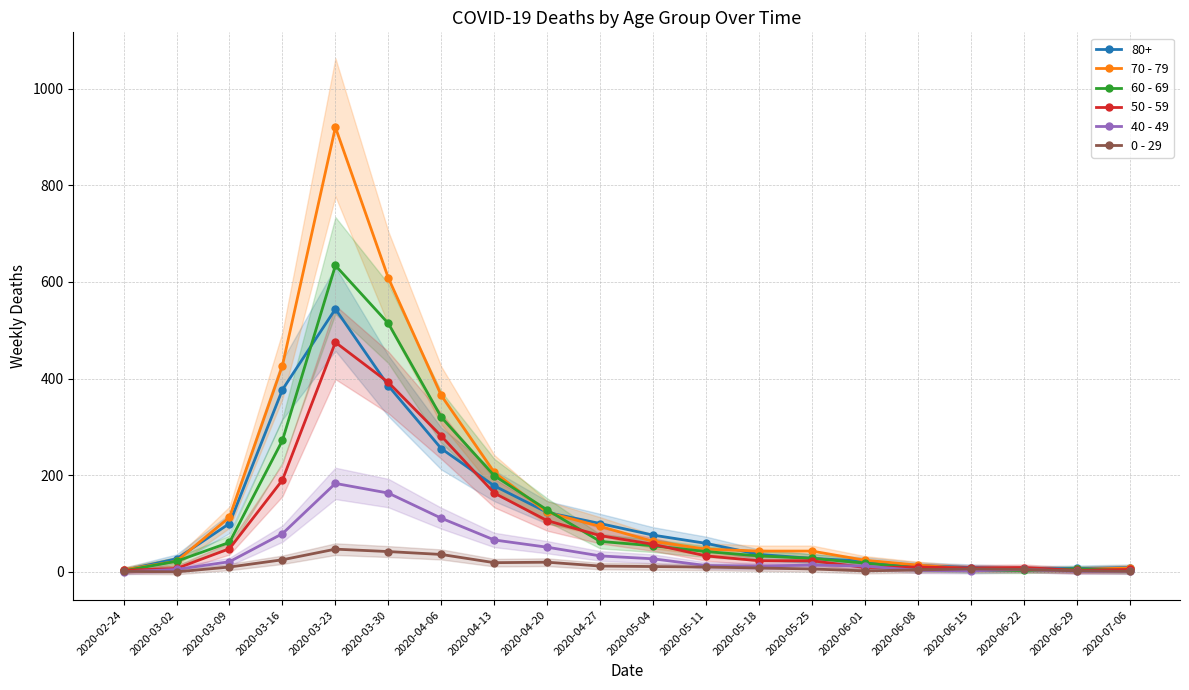

Which series has the largest total across all categories?

70 - 79